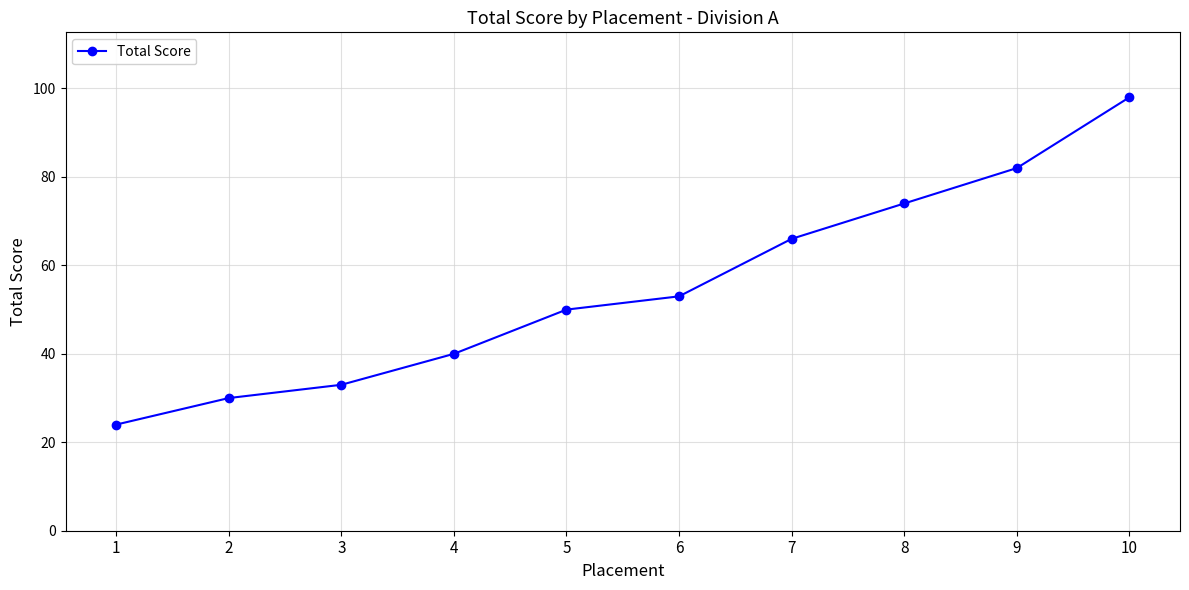

What is the difference between the maximum and minimum values?

74